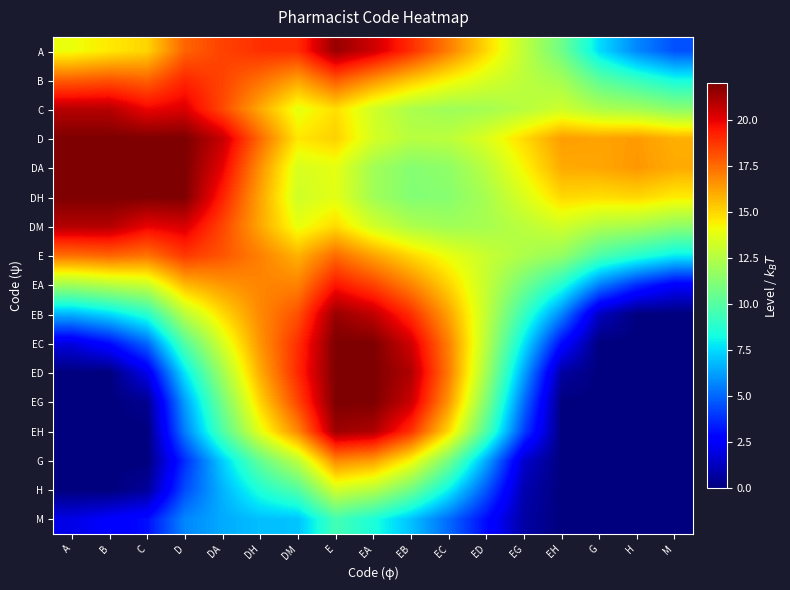

What is the spread (max minus min) of values at EB?

14.1